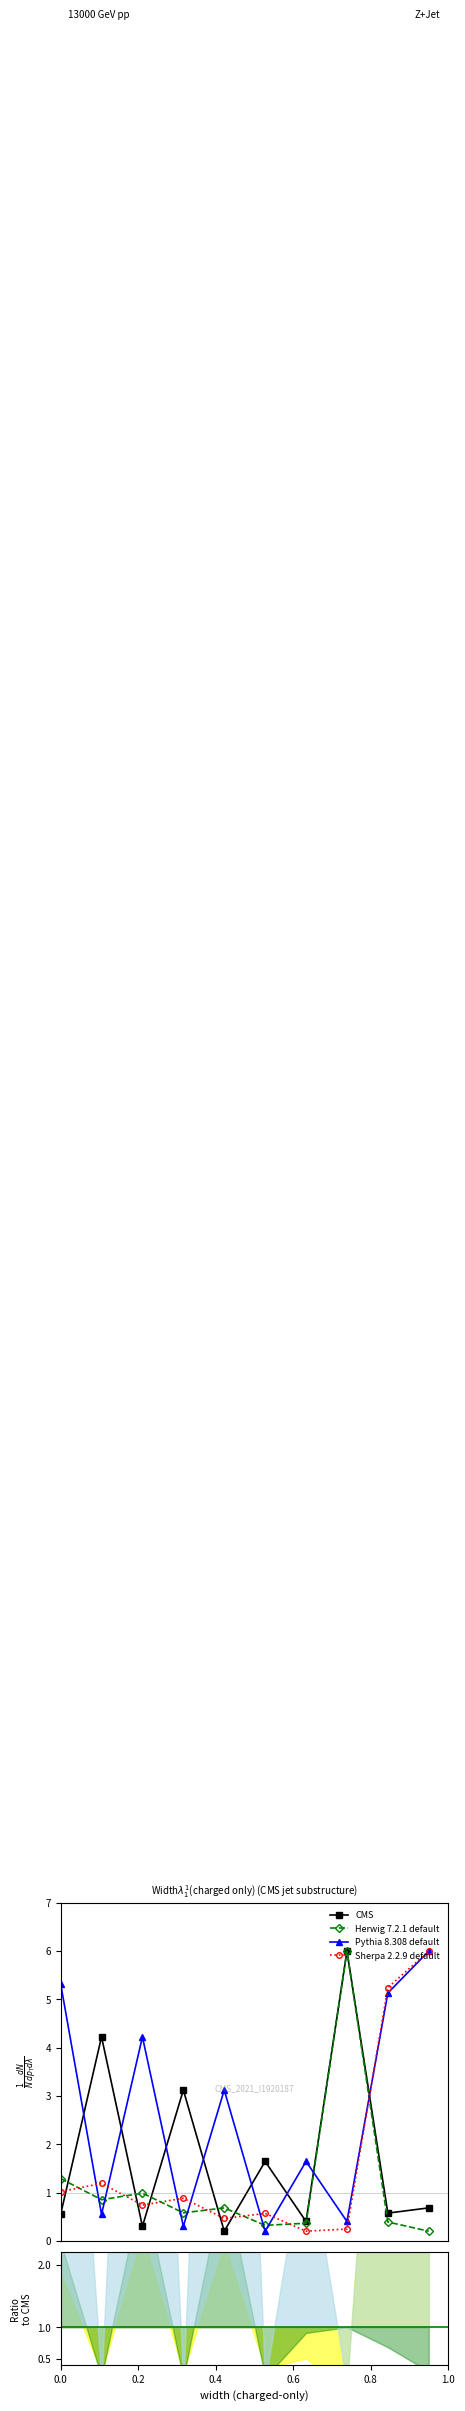

Is it true that Pythia 8.308 default equals 2.7 at 6?

False